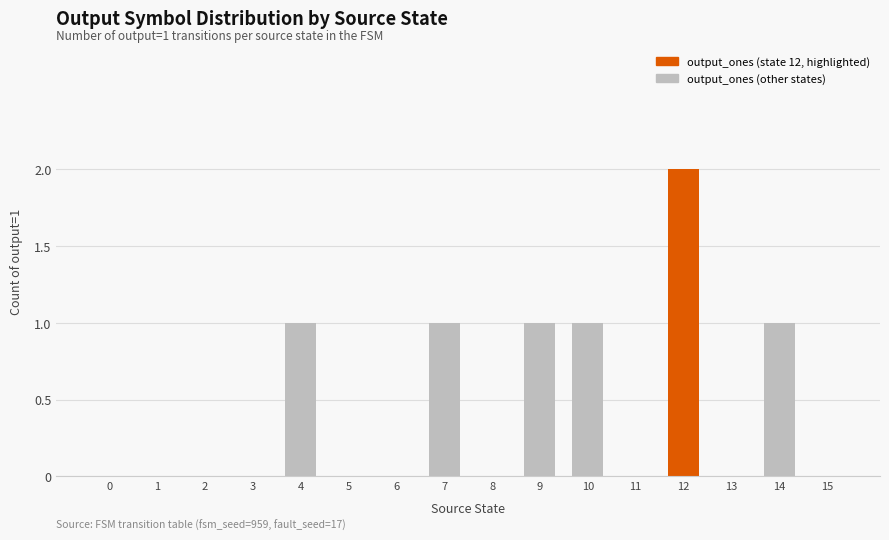

Read the value at 4.

1